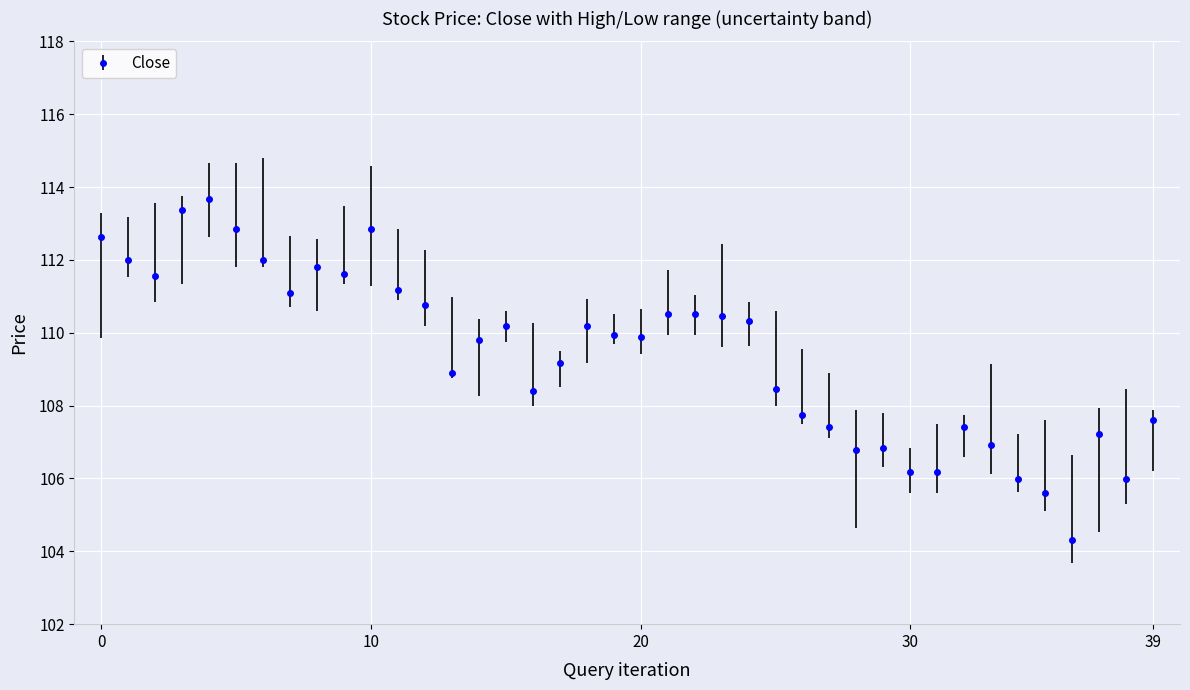

What is the minimum value for Close?

104.3